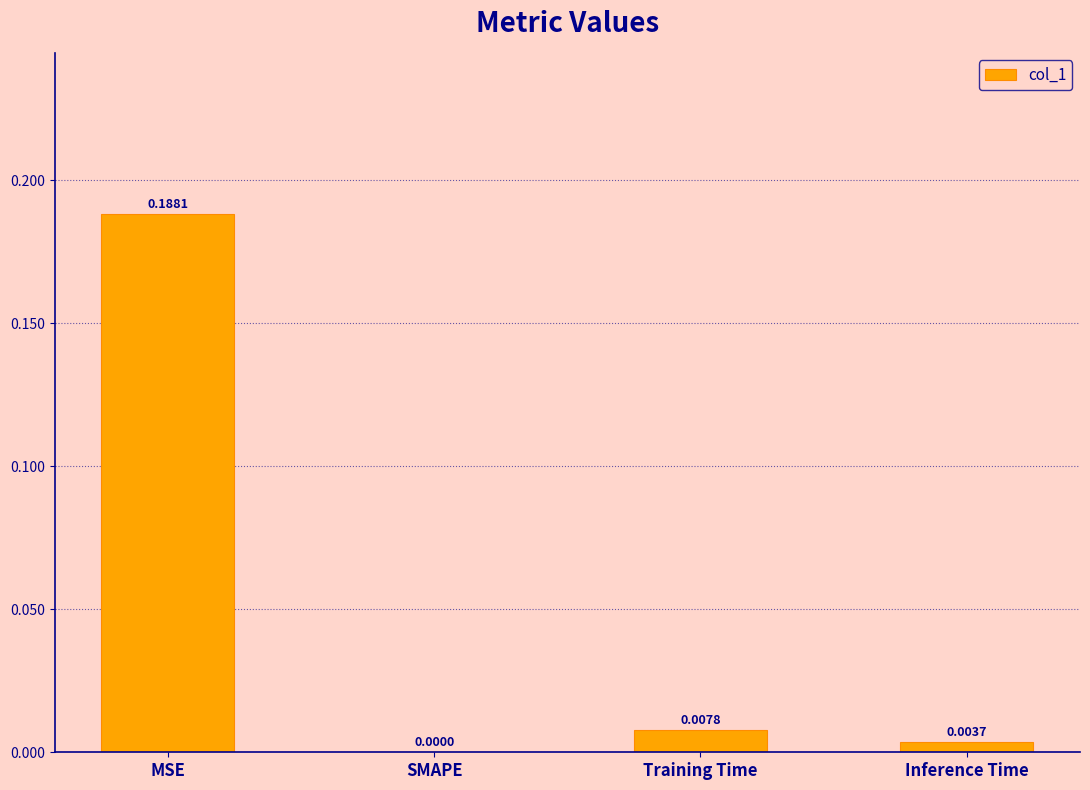

How many data points does each series have?

4